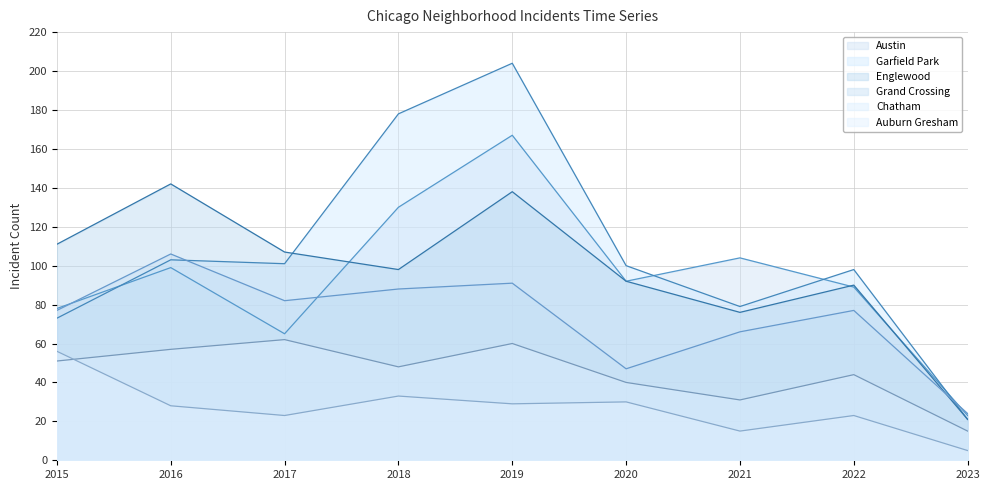

What is the difference between the maximum and minimum values in the Austin series?

144